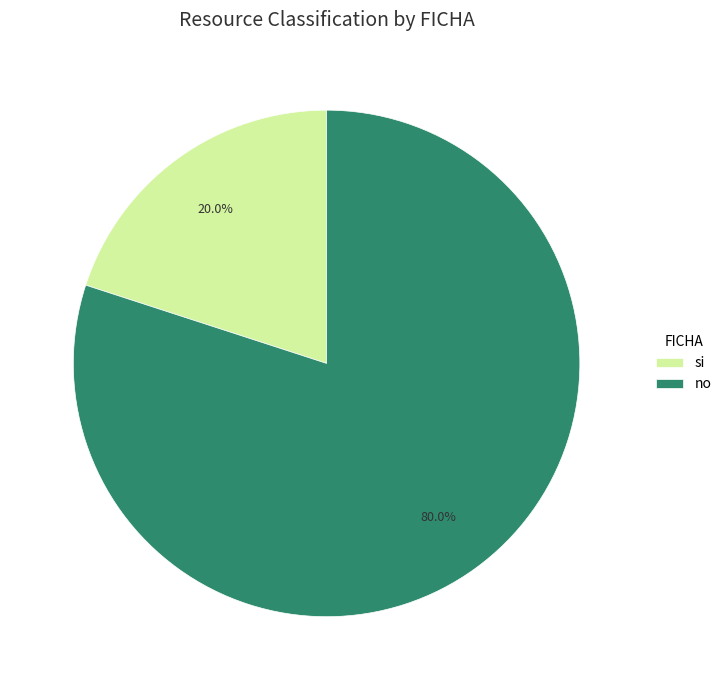

What percentage is the si slice, to the nearest percent?

20%